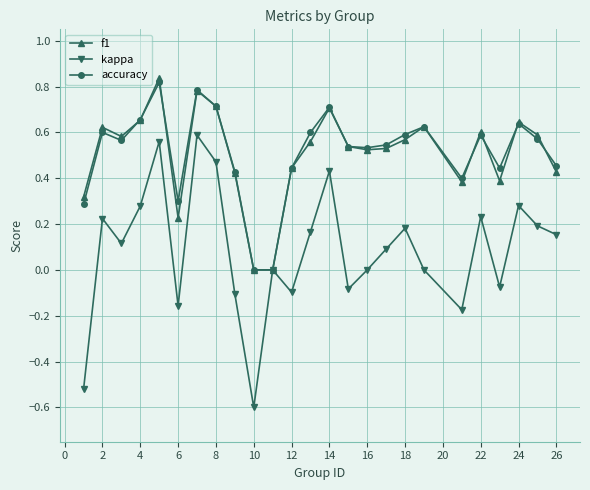

Which series has the widest spread of values?

kappa